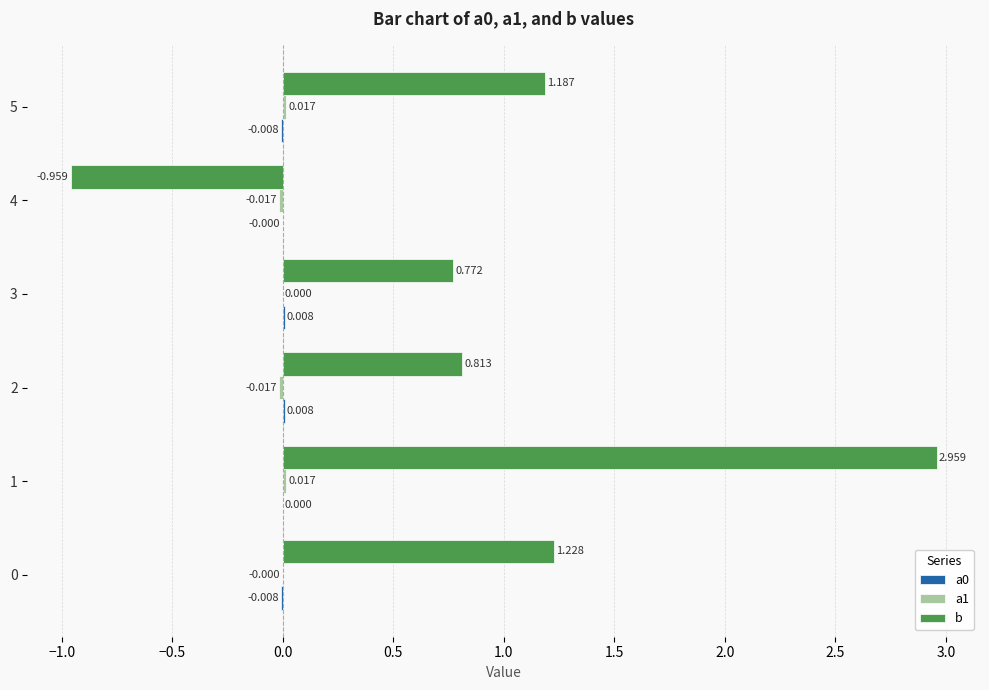

Between 1 and 2, which series saw the biggest shift?

b